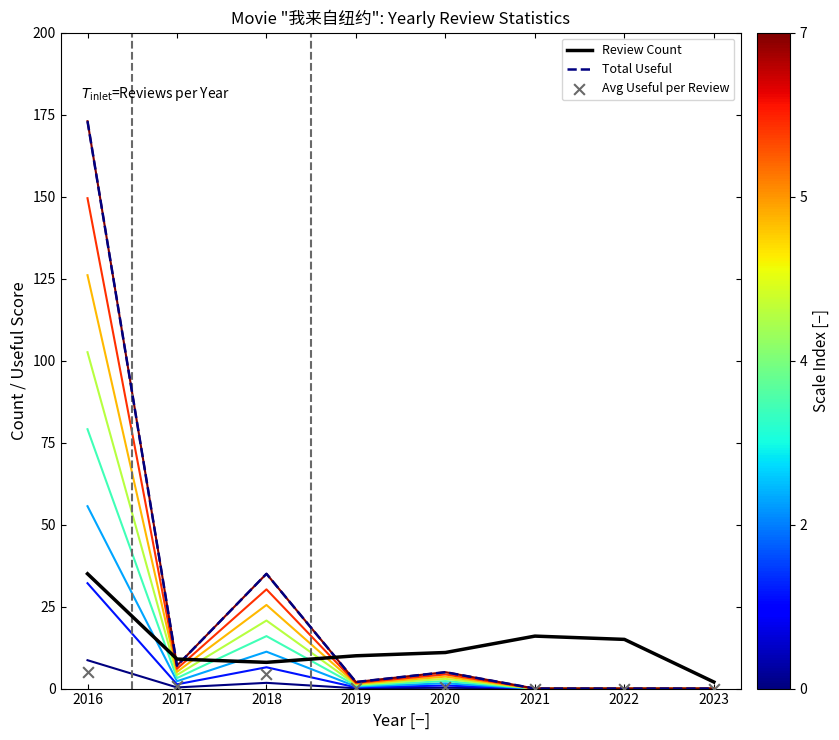

Which series contains the lowest Y value?

Total Useful